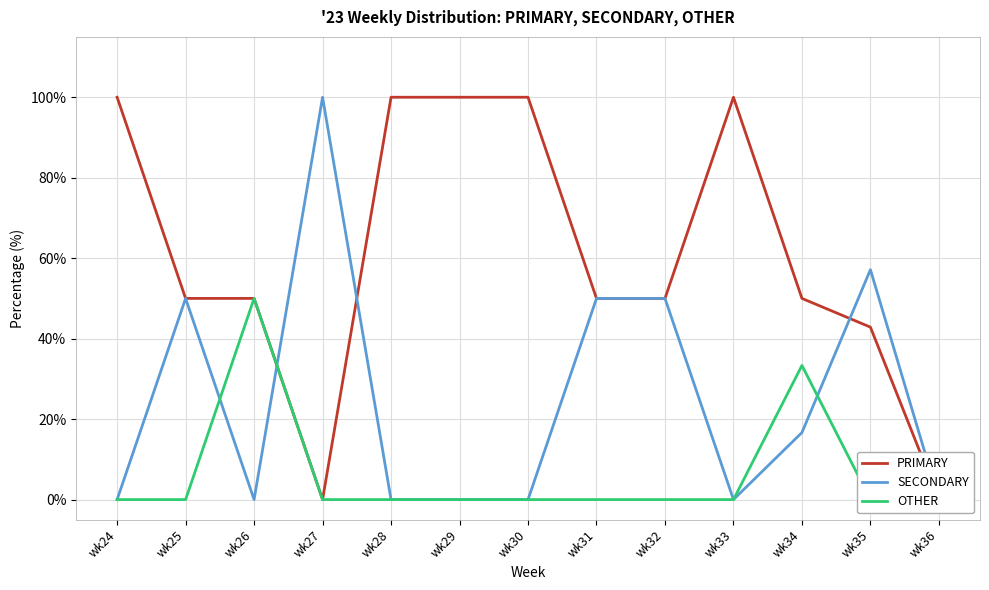

List the series in order of their overall mean, highest first.

PRIMARY, SECONDARY, OTHER